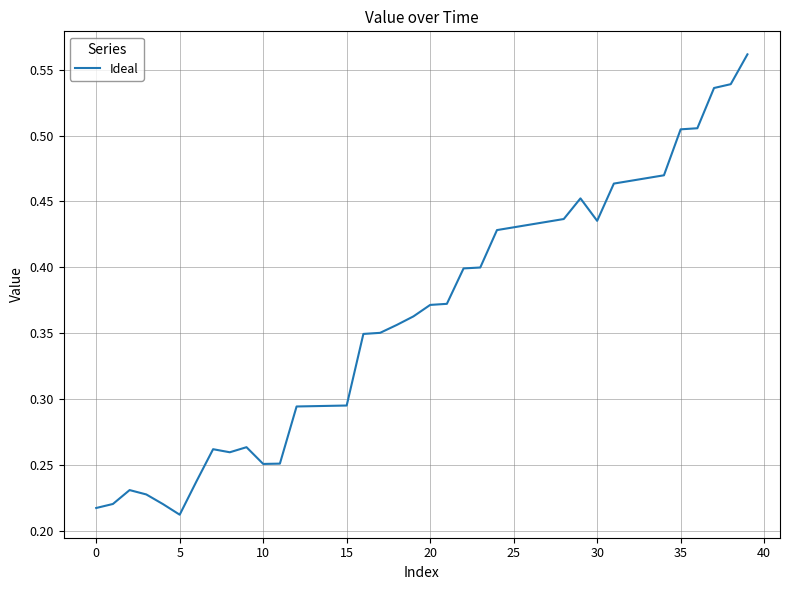

True or false: there are more than 1 points higher than both neighbors.

True